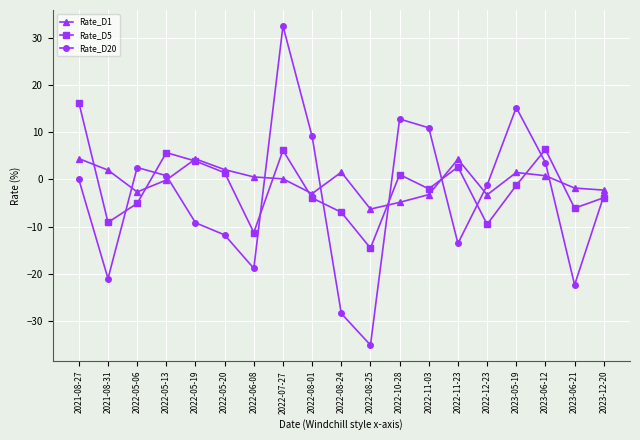

What is the sum of all Rate_D1 values?

-5.8